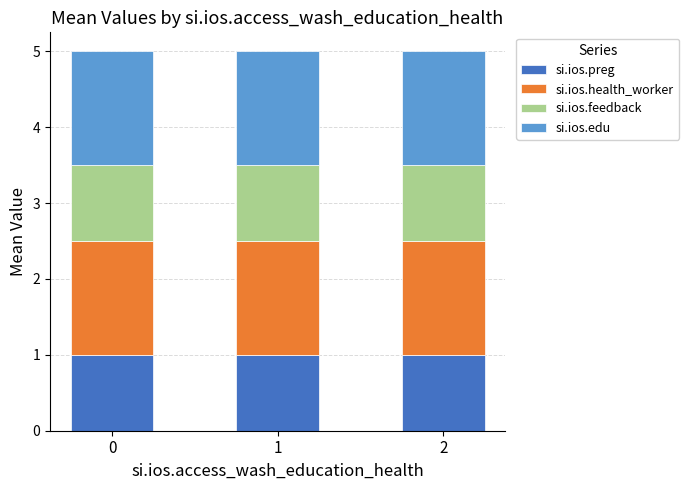

Does the chart contain any negative values?

No